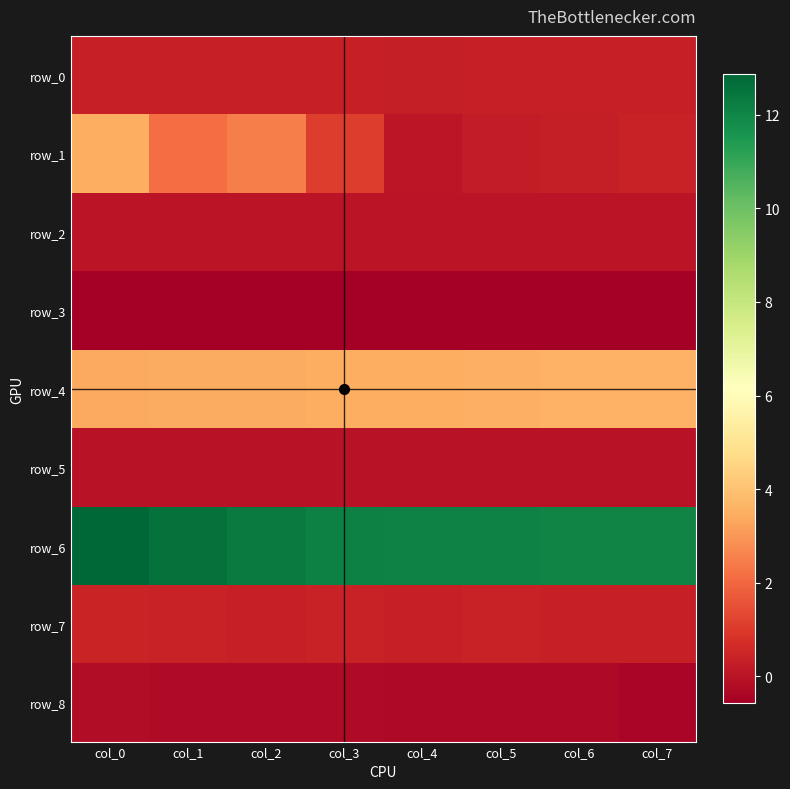

Rank the series at col_2 from highest to lowest value.

row_6, row_4, row_1, row_0, row_7, row_2, row_5, row_8, row_3